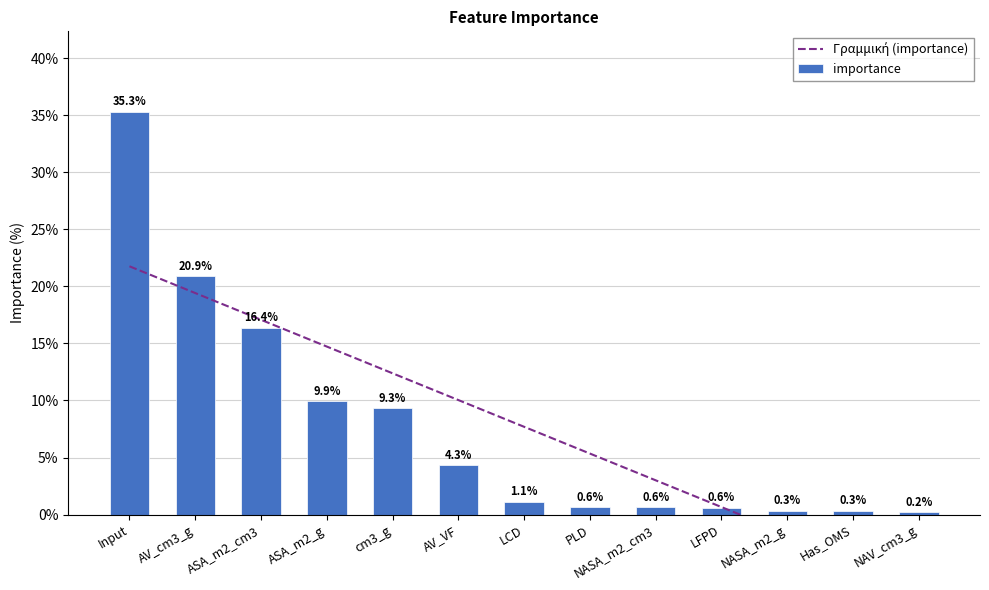

Reading right to left, list all the values displayed in this chart.

Γραμμική (importance): NAV_cm3_g=-6.4	Has_OMS=-4.0	NASA_m2_g=-1.7	LFPD=0.7	NASA_m2_cm3=3.0	PLD=5.3	LCD=7.7	AV_VF=10.0	cm3_g=12.4	ASA_m2_g=14.7	ASA_m2_cm3=17.1	AV_cm3_g=19.4	Input=21.8
importance: NAV_cm3_g=0.2	Has_OMS=0.3	NASA_m2_g=0.3	LFPD=0.6	NASA_m2_cm3=0.6	PLD=0.6	LCD=1.1	AV_VF=4.3	cm3_g=9.3	ASA_m2_g=9.9	ASA_m2_cm3=16.4	AV_cm3_g=20.9	Input=35.3